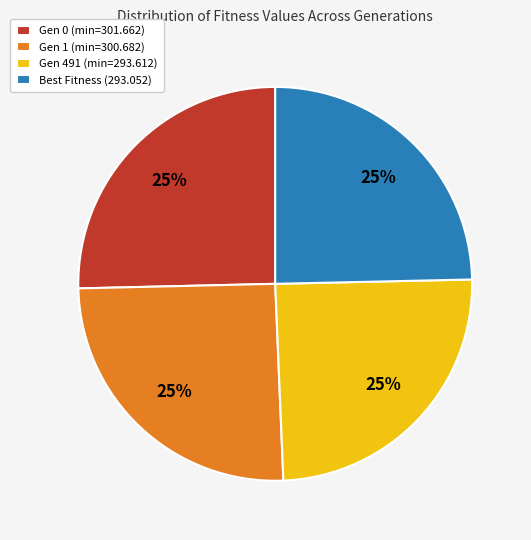

To the nearest percent, what is the combined percentage of Gen 0 (min=301.662) and Best Fitness (293.052)?

50%